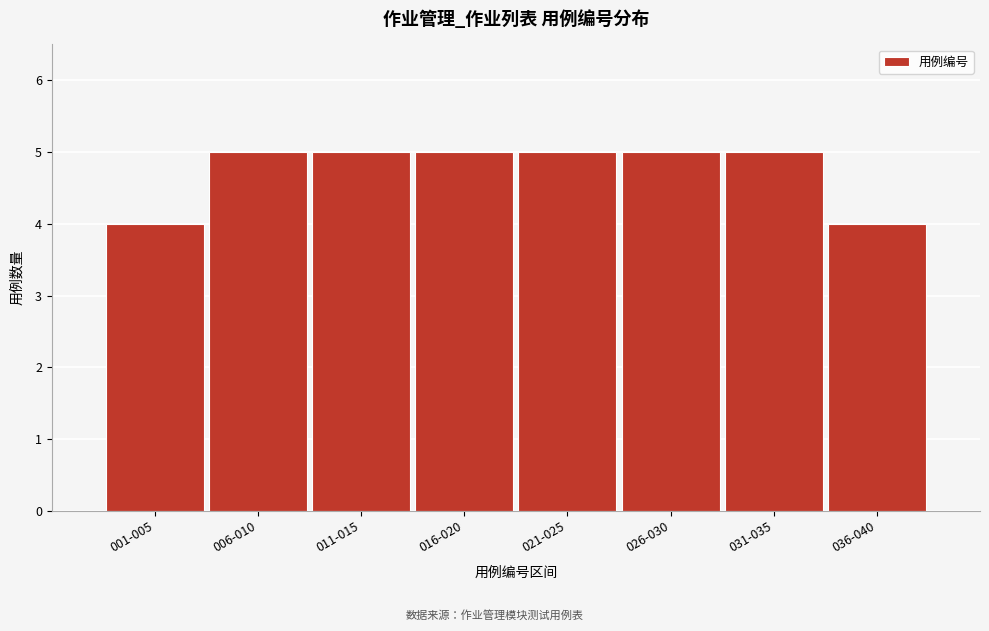

Reading left to right, transcribe all the data shown in this chart.

4	5	5	5	5	5	5	4